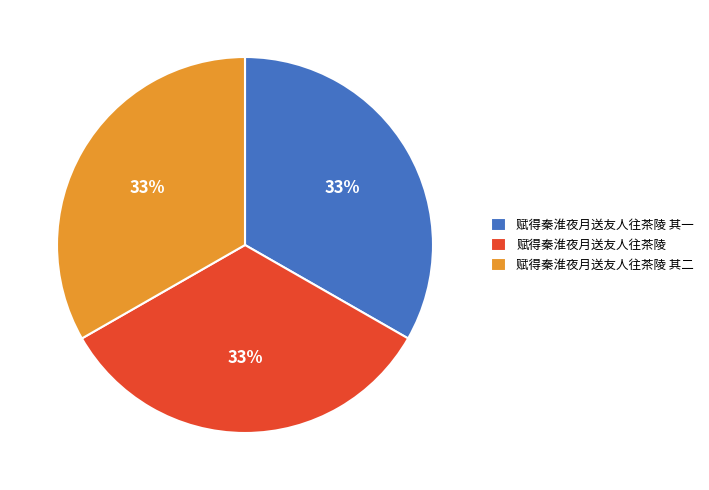

Approximately how many times larger is the value at 赋得秦淮夜月送友人往茶陵 其一 compared to 赋得秦淮夜月送友人往茶陵?

1.0